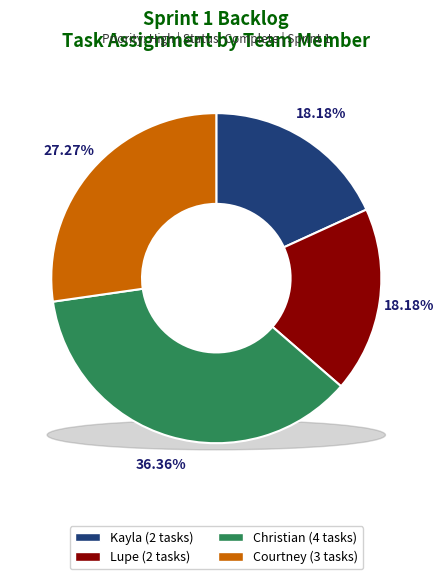

To the nearest percent, what percentage of the pie is Courtney?

27%